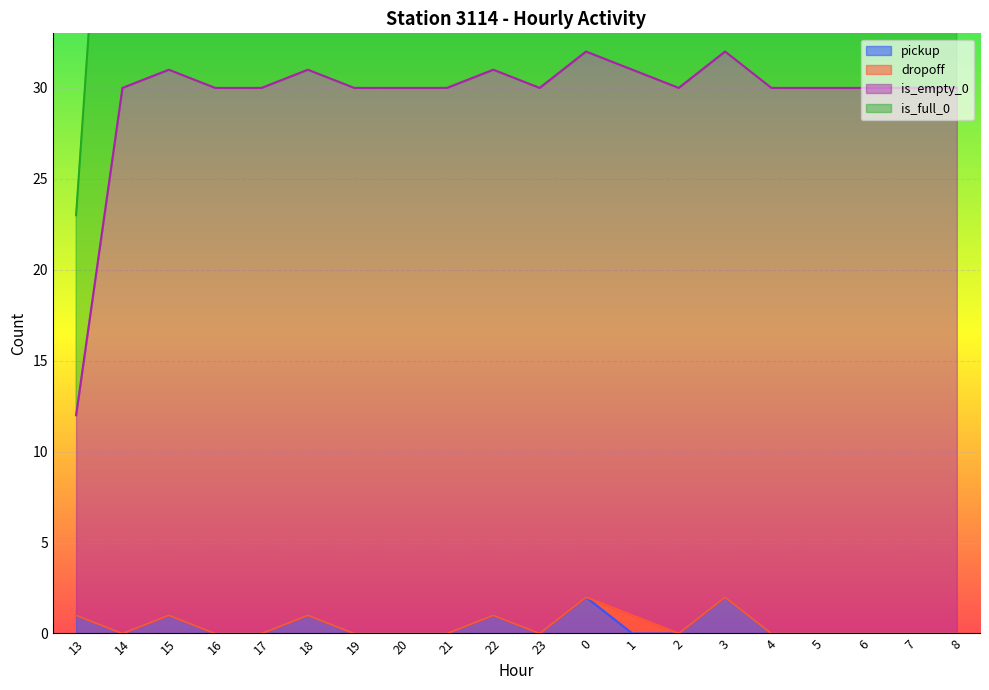

True or false: is_full_0 and pickup intersect in this chart.

False